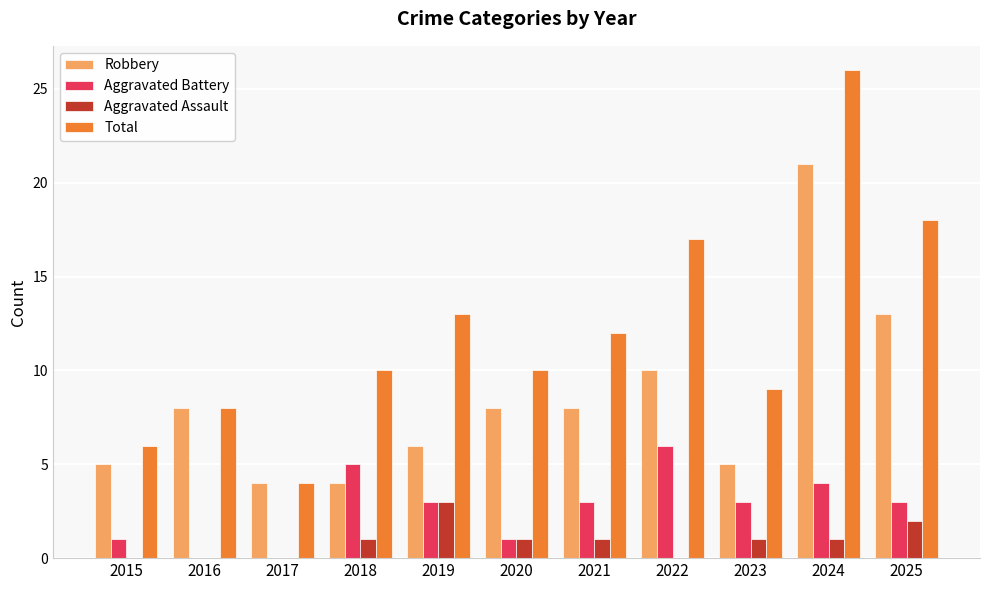

How many categories are shown in the chart?

11